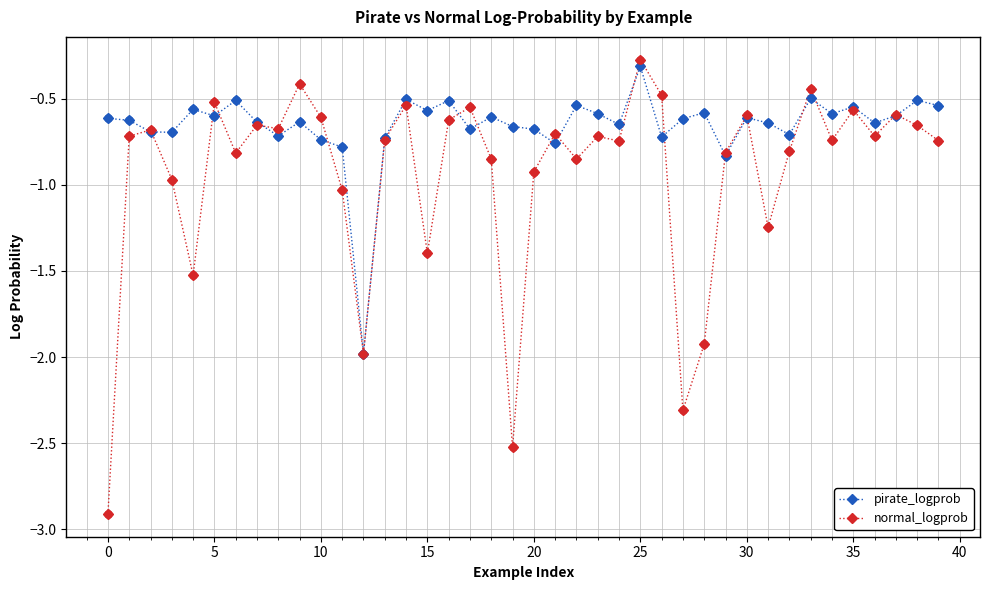

Which series has the largest total across all categories?

pirate_logprob